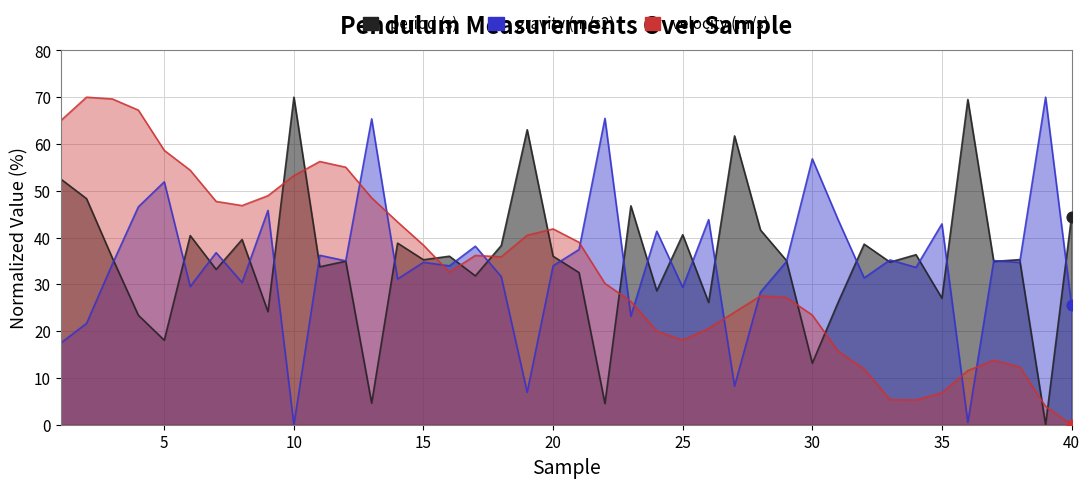

Which series has the largest total across all categories?

period (s)